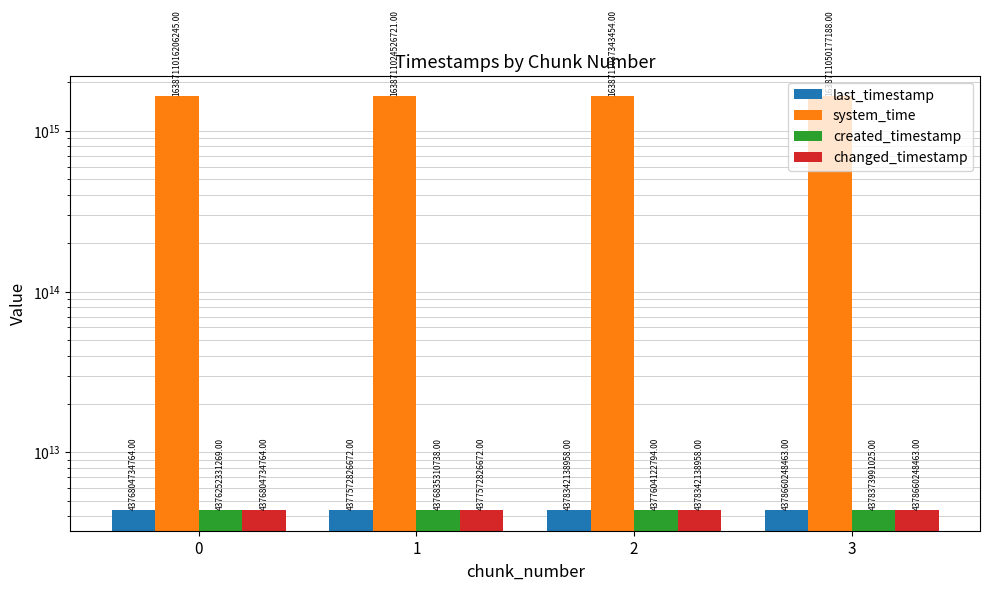

Does the chart contain any negative values?

No